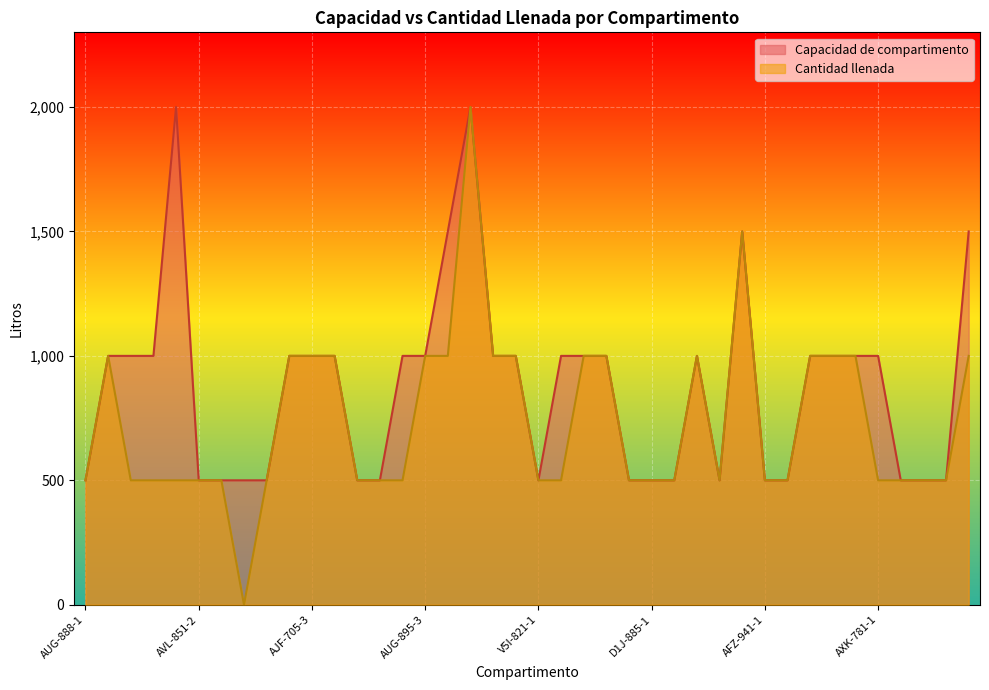

Rank the series by their average value, from highest to lowest.

Capacidad de compartimento, Cantidad llenada